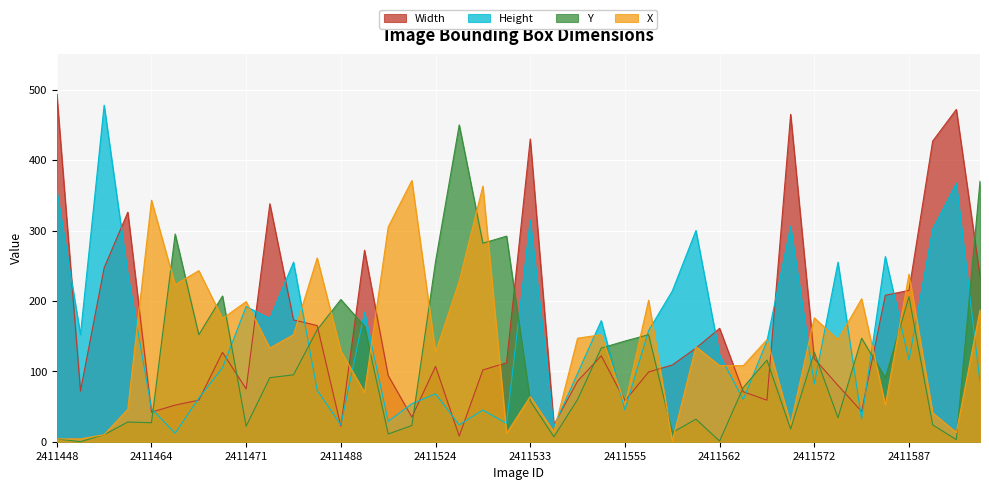

Between 2411491 and 2411561, which is larger?

2411491